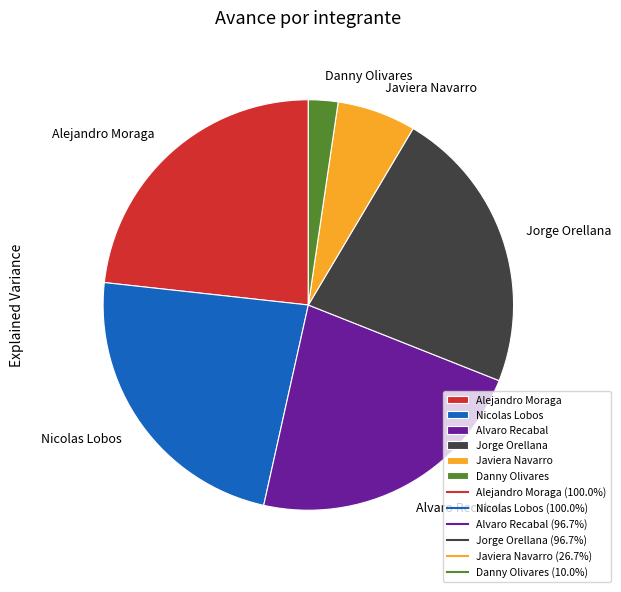

Which slice is the smallest?

Danny Olivares